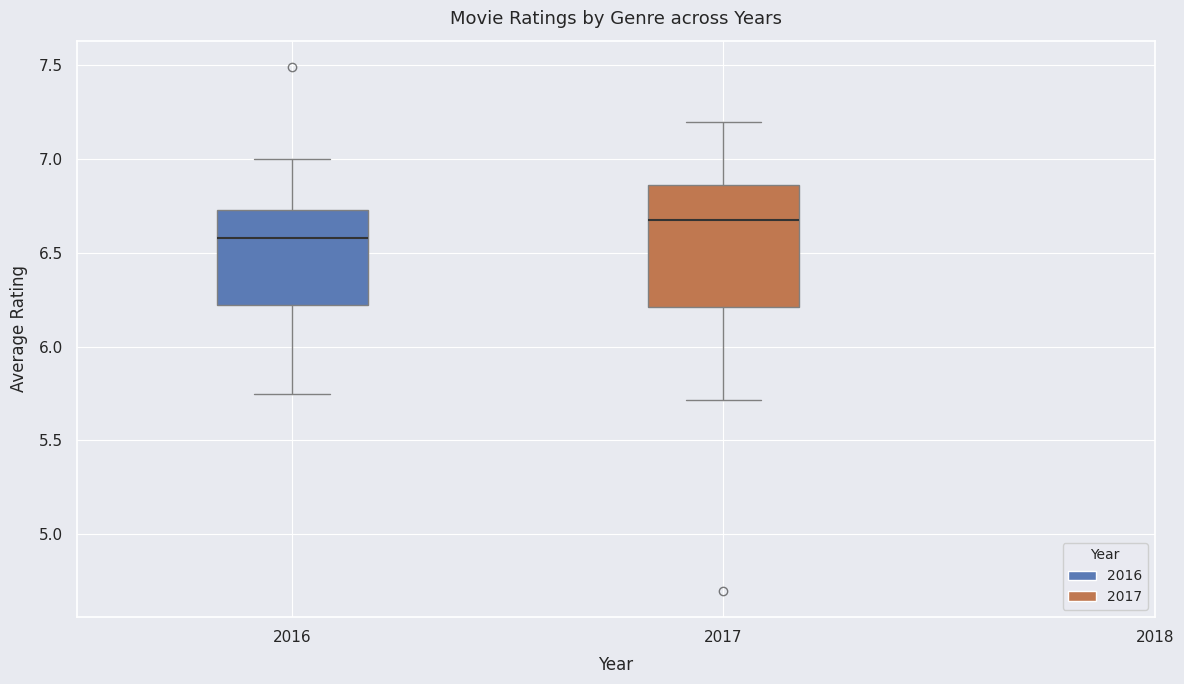

Which box is the tallest, from its lower edge to its upper edge?

2017